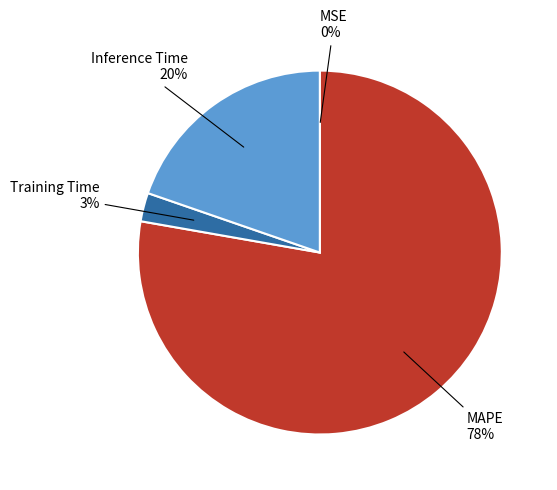

What is the largest slice in the pie chart?

MAPE